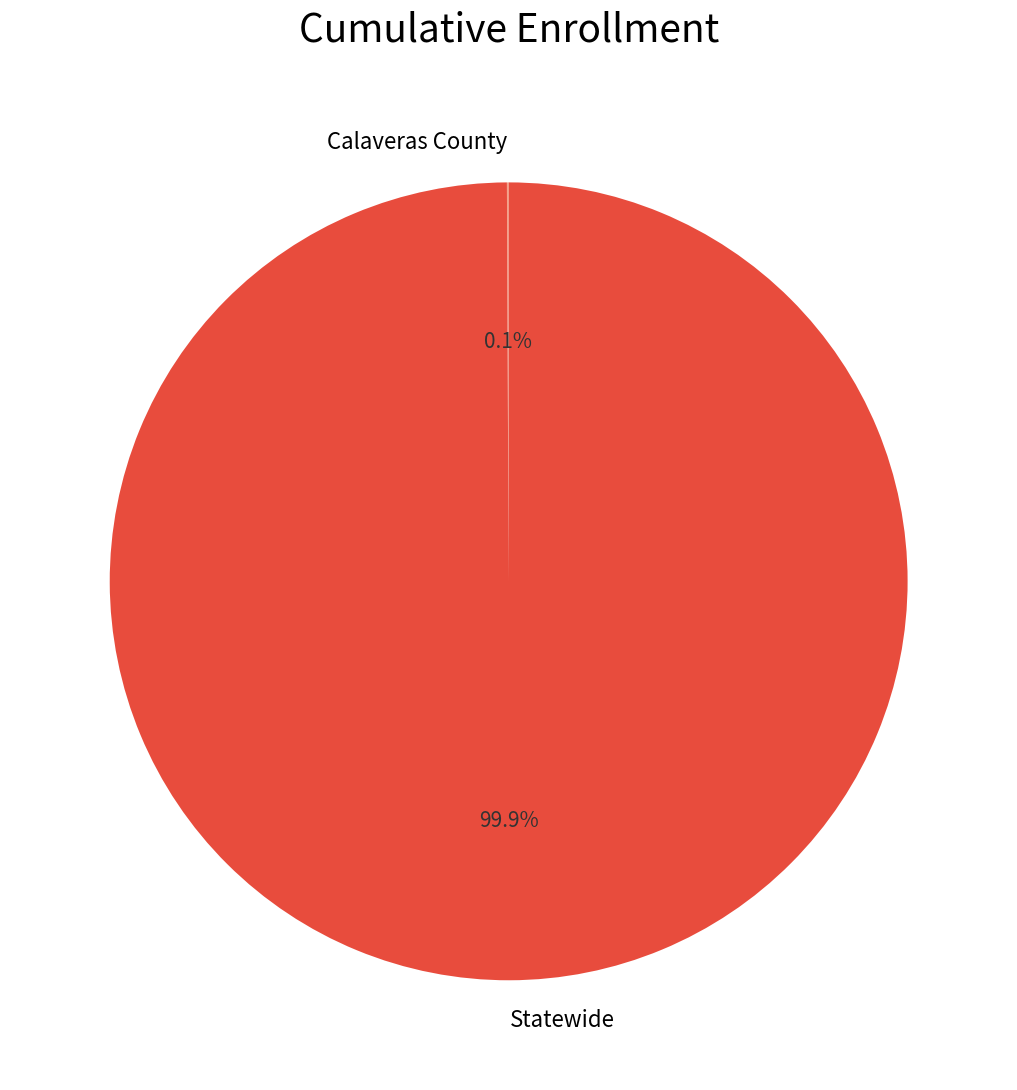

To the nearest percent, what is the average slice percentage?

50%